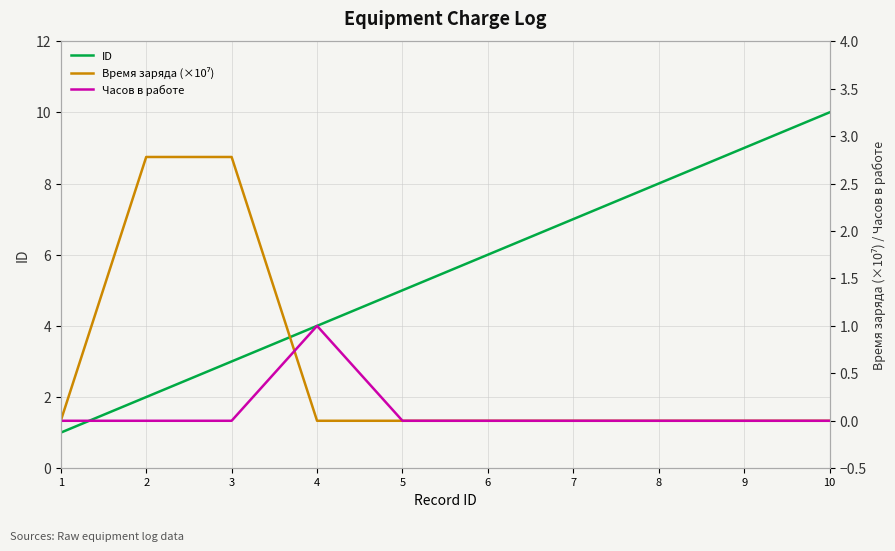

What is the average value of the Время заряда (×10⁷) series?

0.6